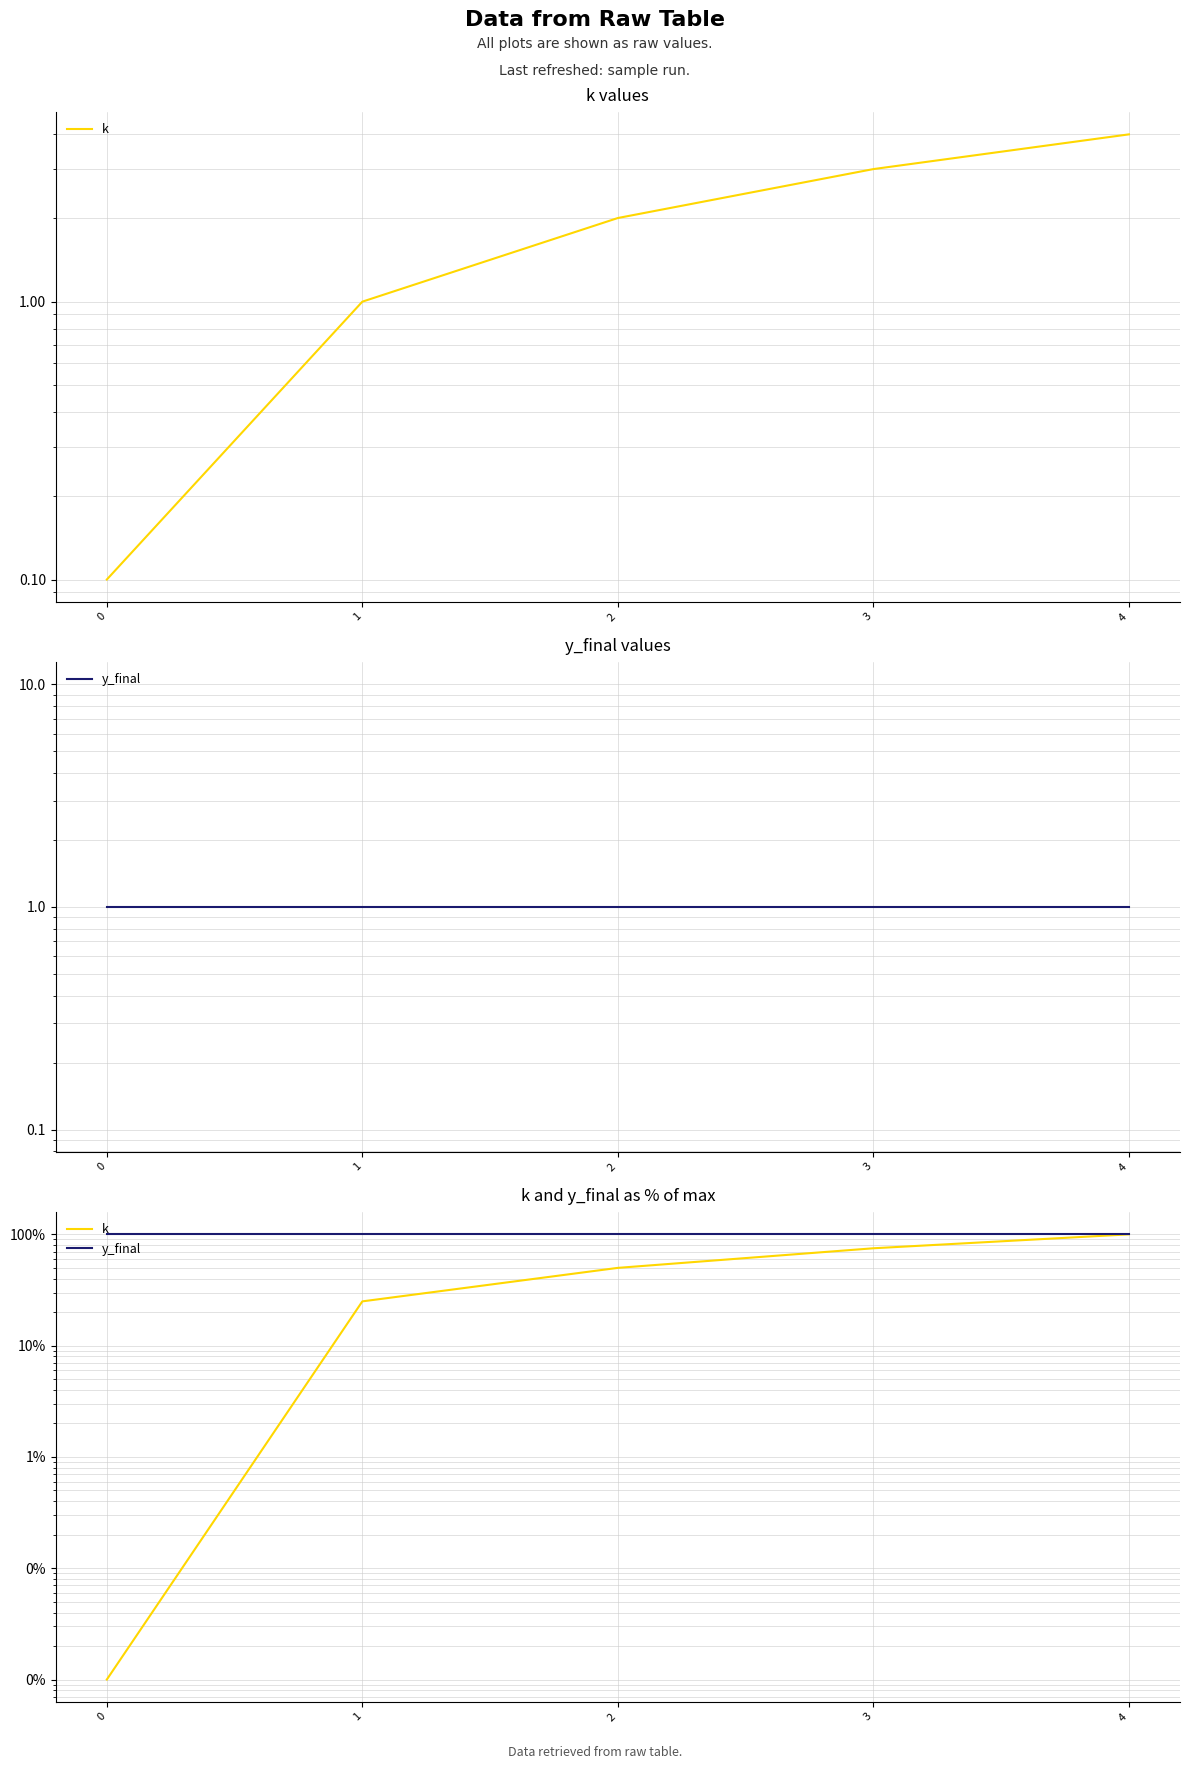

Is this an area chart (filled region under the line)?

No